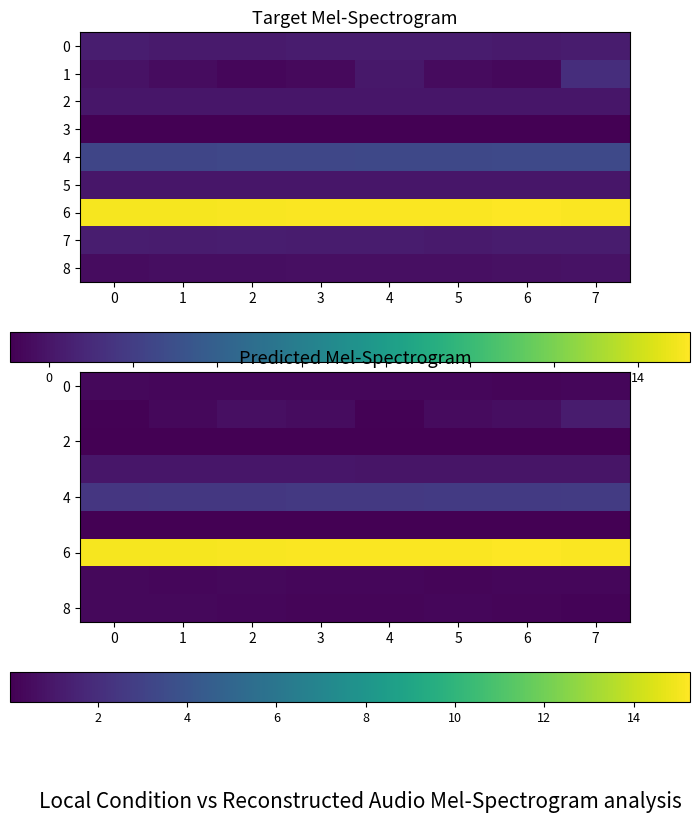

At which label is 1 closest to 0?

4